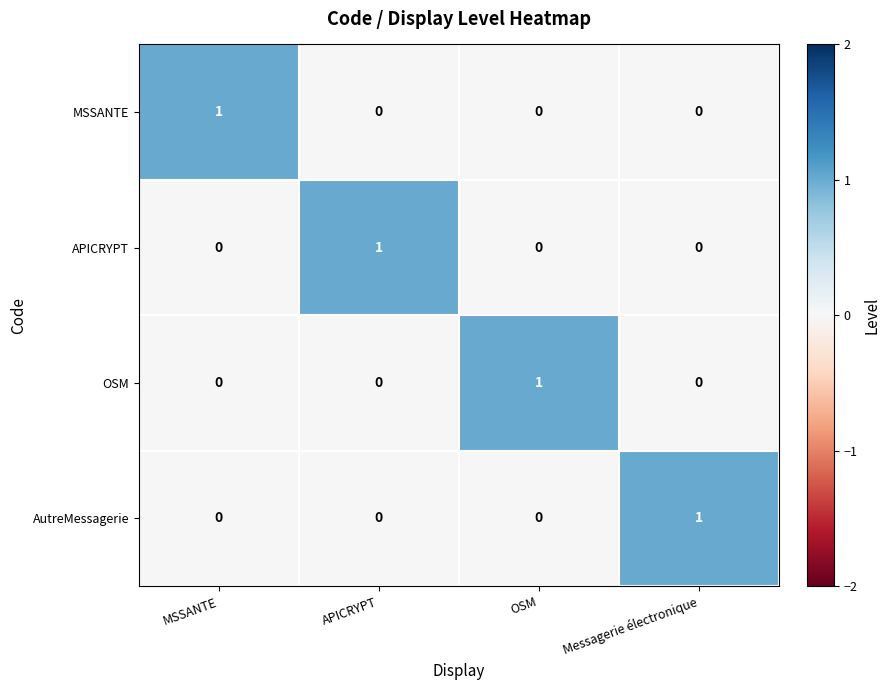

Is the value of OSM at APICRYPT greater than the value of MSSANTE at MSSANTE?

No